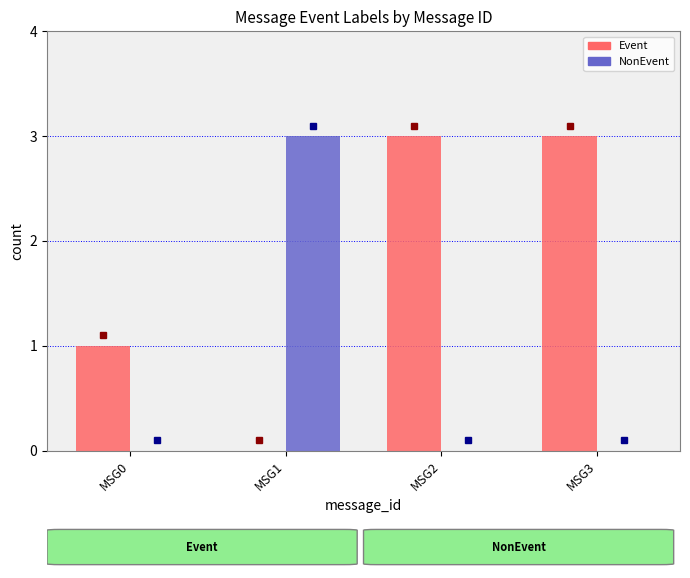

Which series has the largest total across all categories?

Event